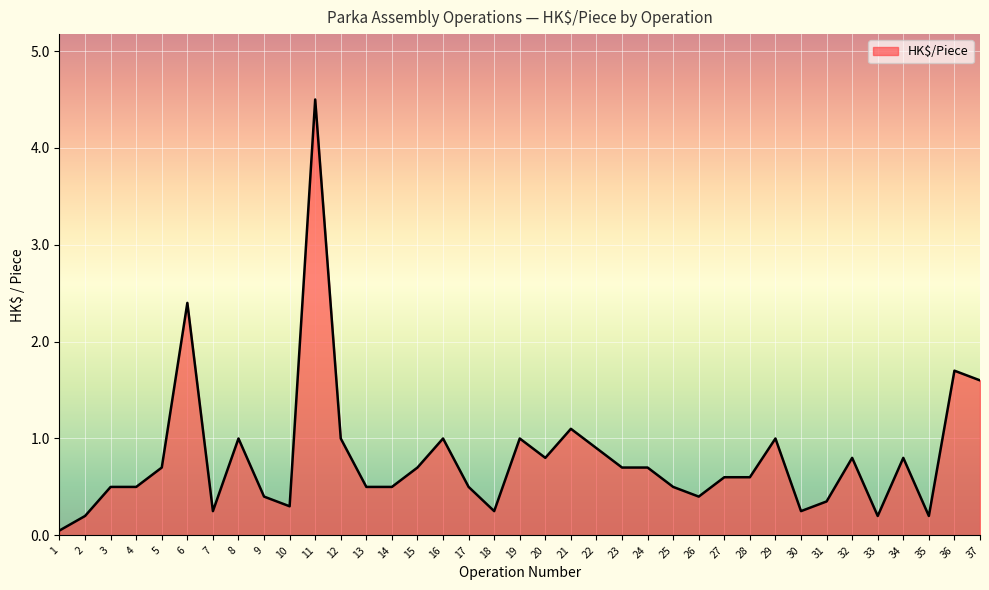

What is the maximum value shown in the chart?

4.5